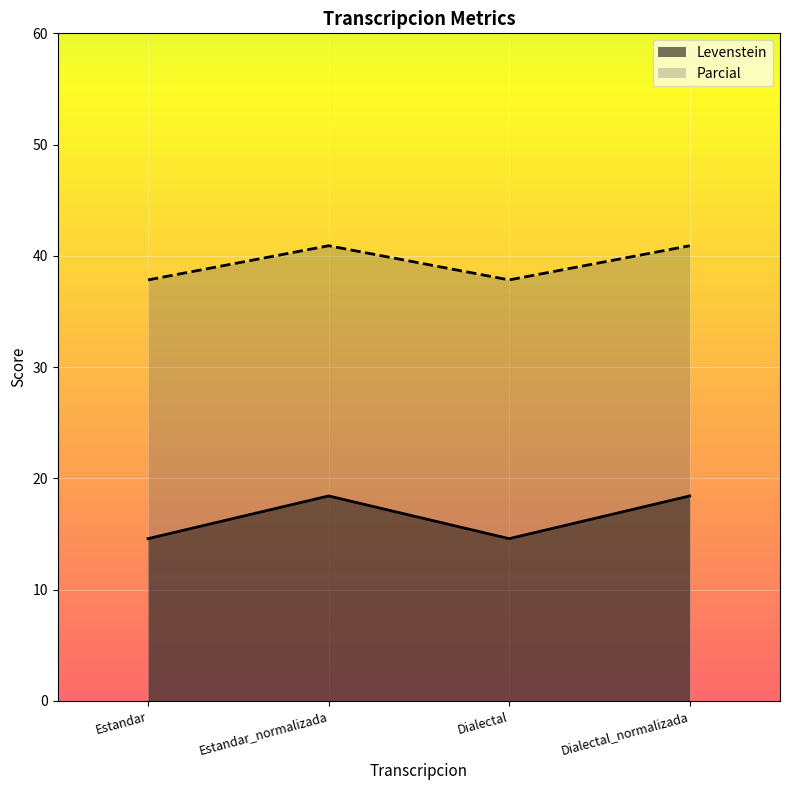

Which category has the highest value in the Parcial series?

Estandar_normalizada